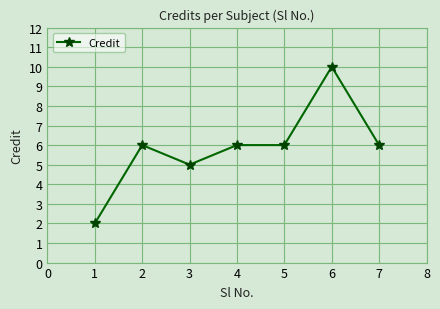

How many distinct data groups are displayed?

1